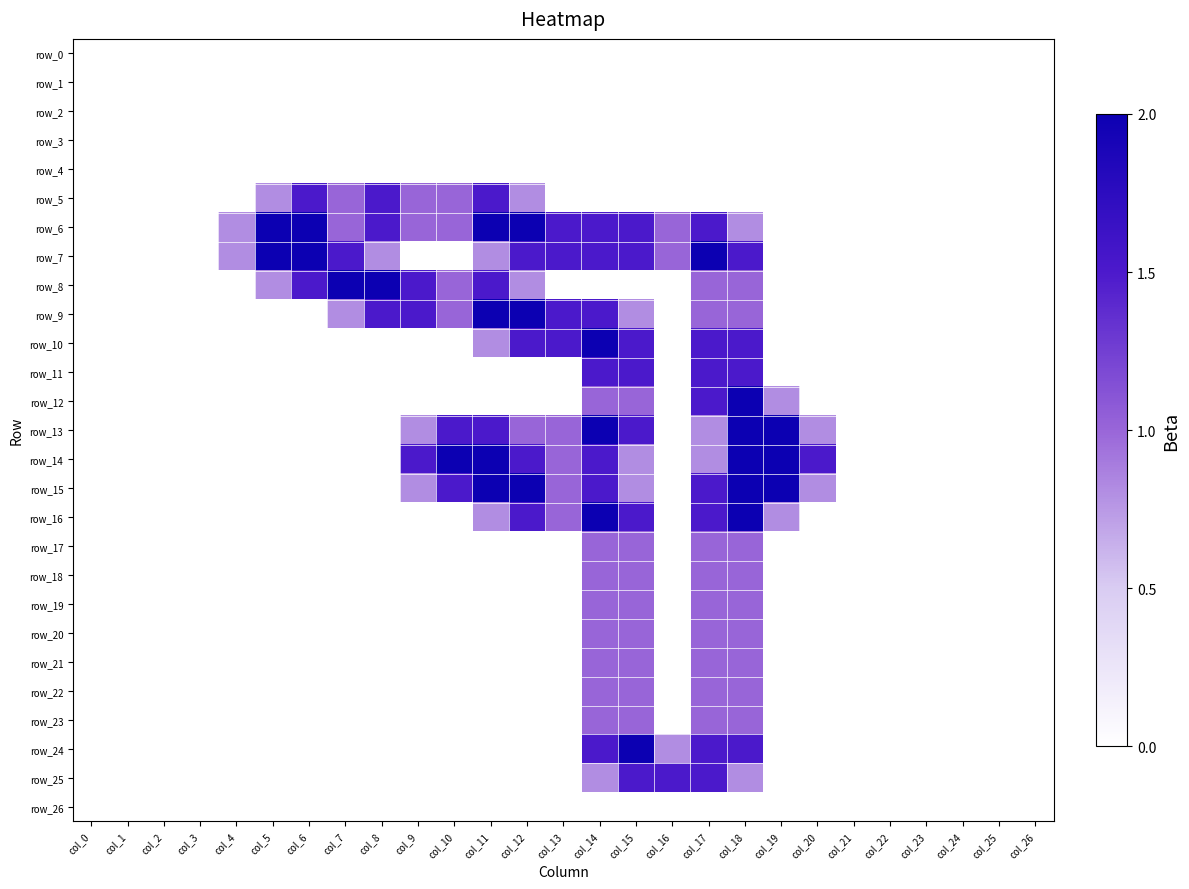

At which label does row_13 reach its peak?

col_14